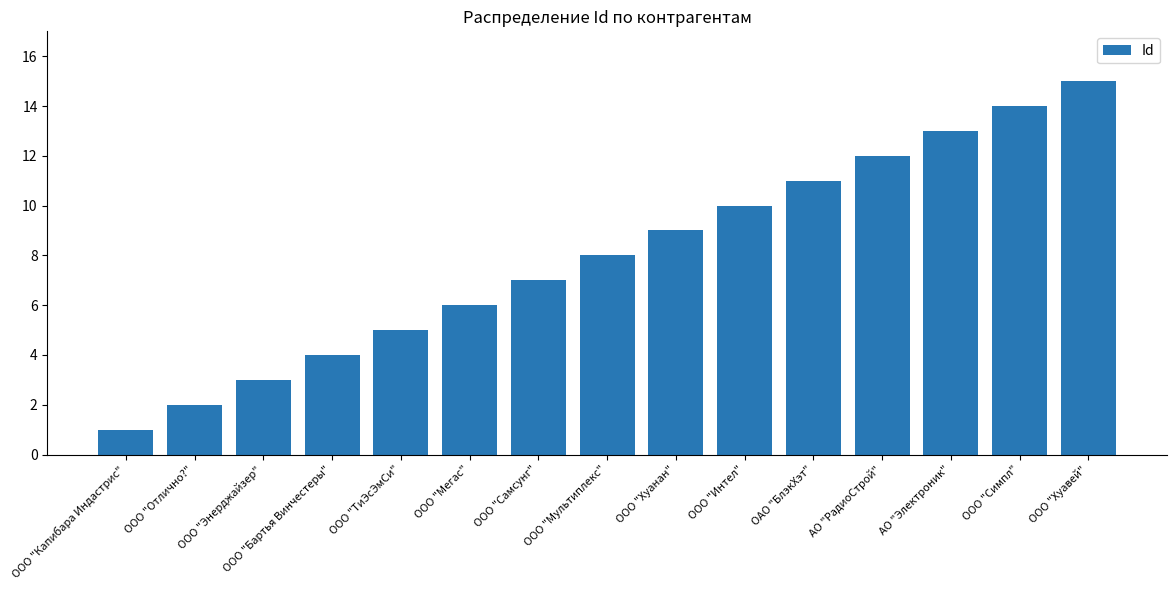

Rank the categories by value from highest to lowest.

ООО "Хуавей", ООО "Симпл", АО "Электроник", АО "РадиоСтрой", ОАО "БлэкХэт", ООО "Интел", ООО "Хуанан", ООО "Мультиплекс", ООО "Самсунг", ООО "Мегас", ООО "ТиЭсЭмСи", ООО "Бартья Винчестеры", ООО "Энерджайзер", ООО "Отлично?", ООО "Капибара Индастрис"